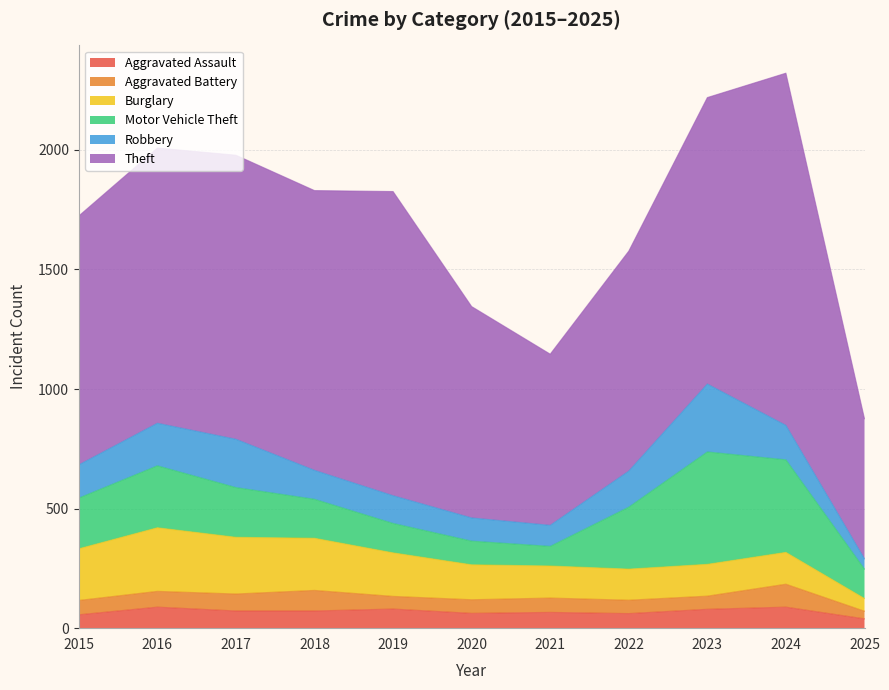

True or false: Theft and Aggravated Battery intersect in this chart.

False